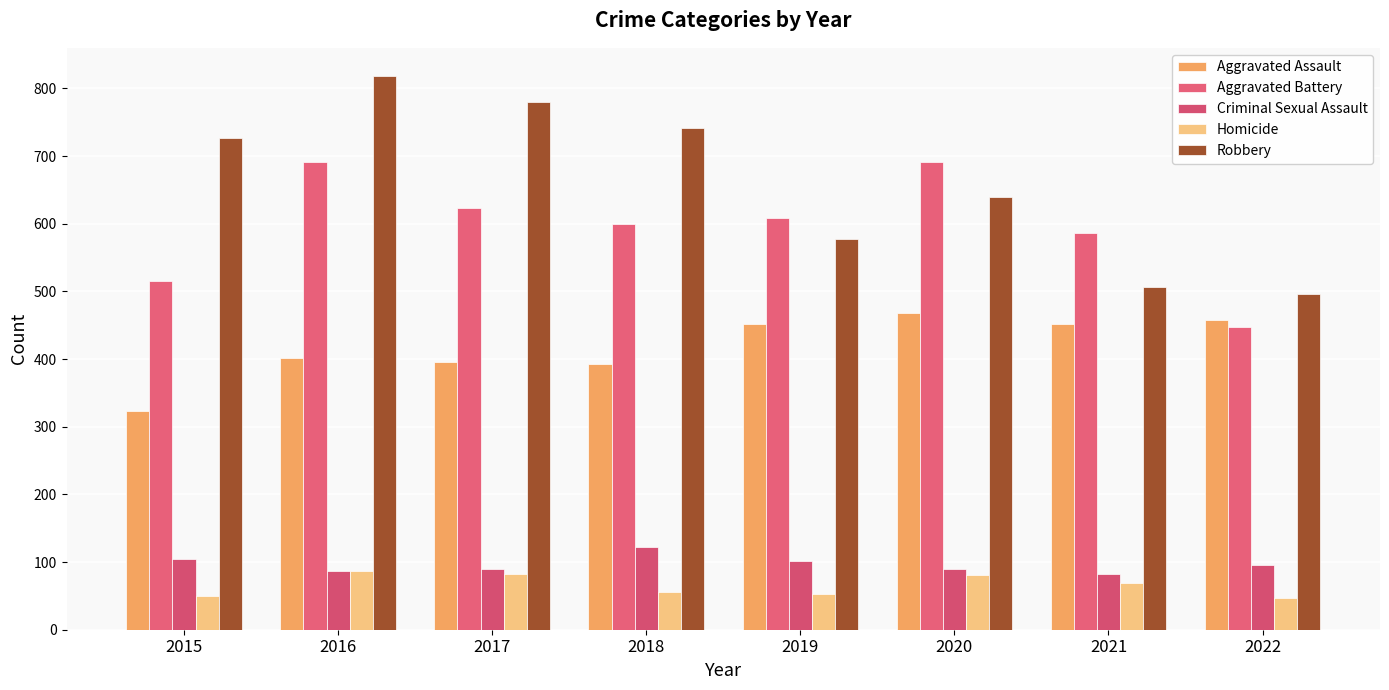

What is the spread (max minus min) of values at 2018?

685